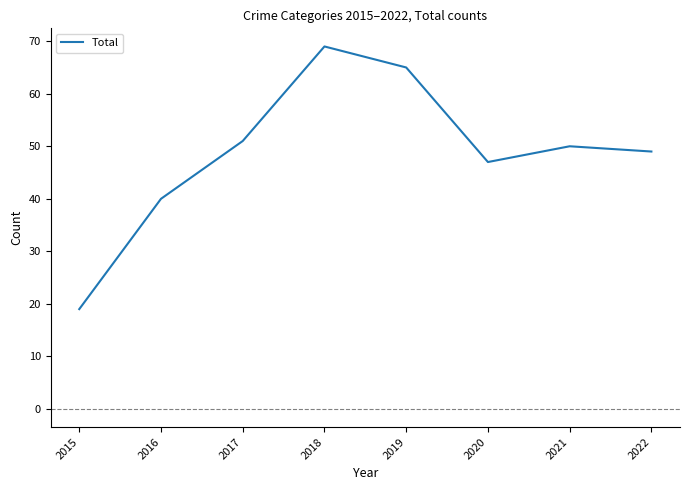

True or false: the data shows 47 at 2020.

True